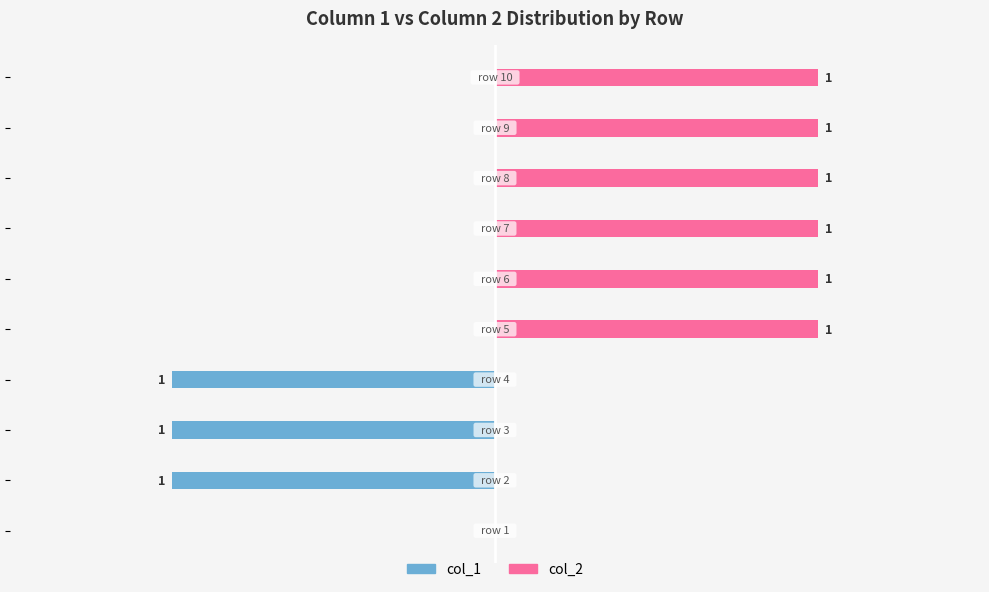

Is it true that col_1 equals 0 at −1.5?

True